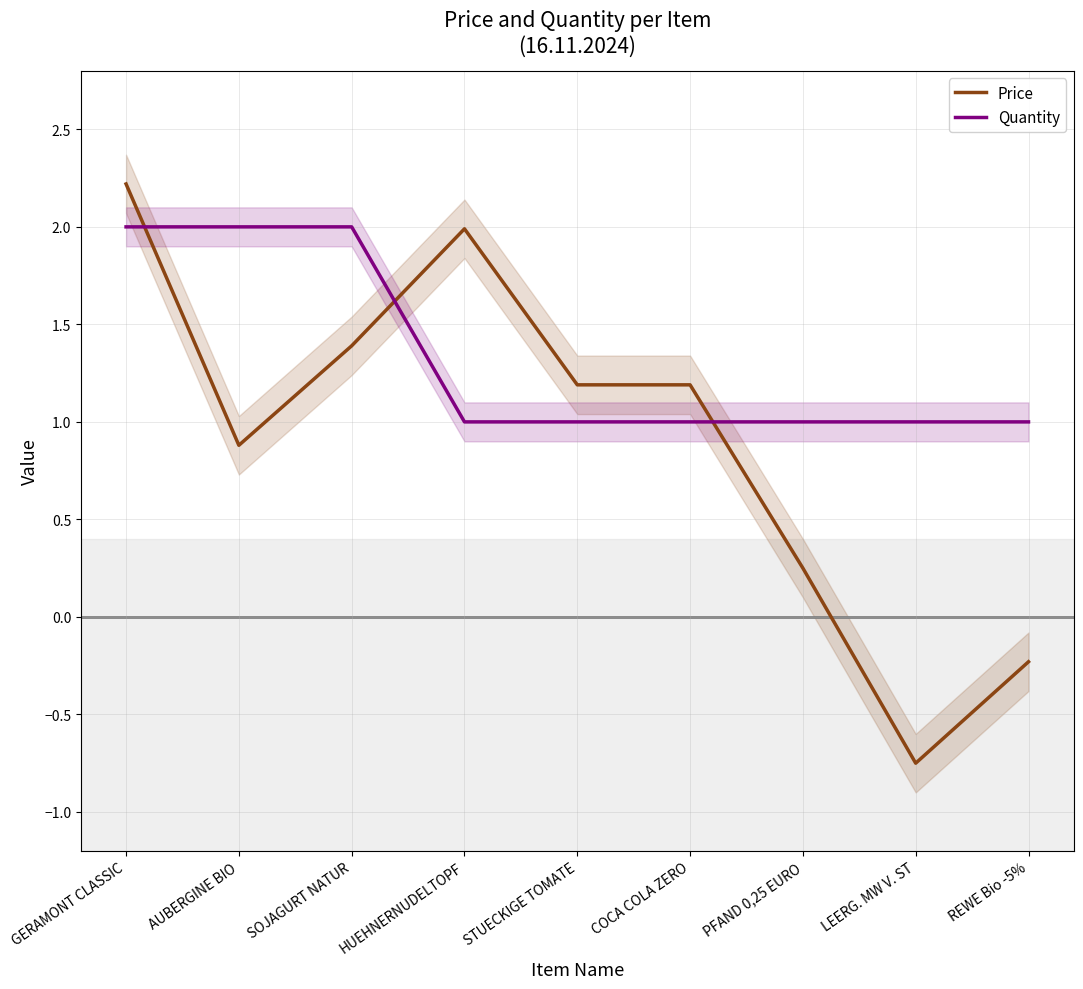

True or false: Price has more than 1 points higher than both neighbors.

False